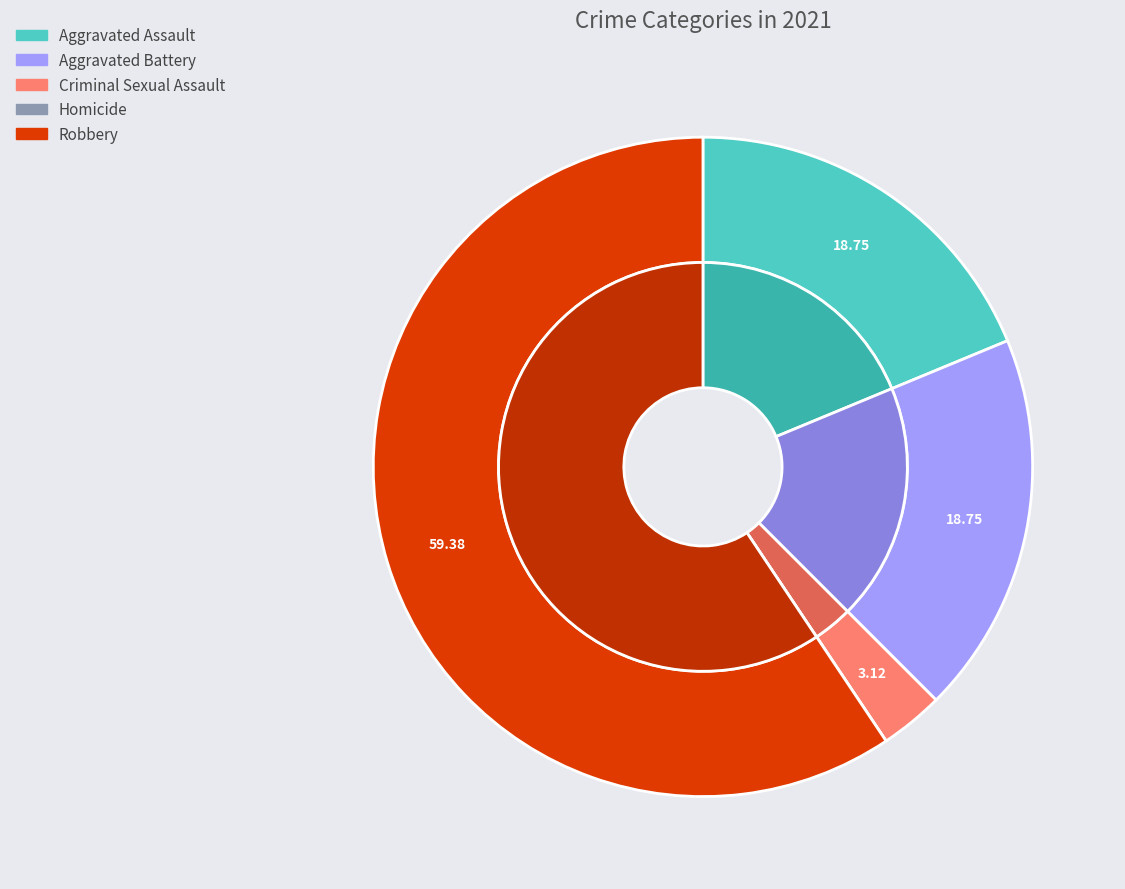

Which category has the biggest portion of the pie?

Robbery